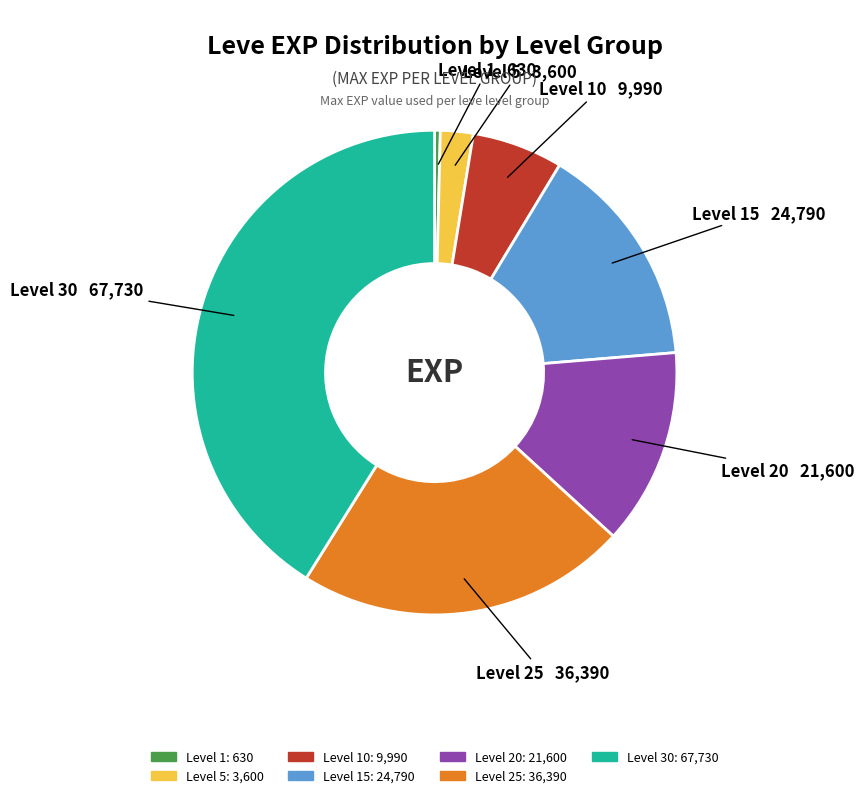

Does any single category account for the majority?

No